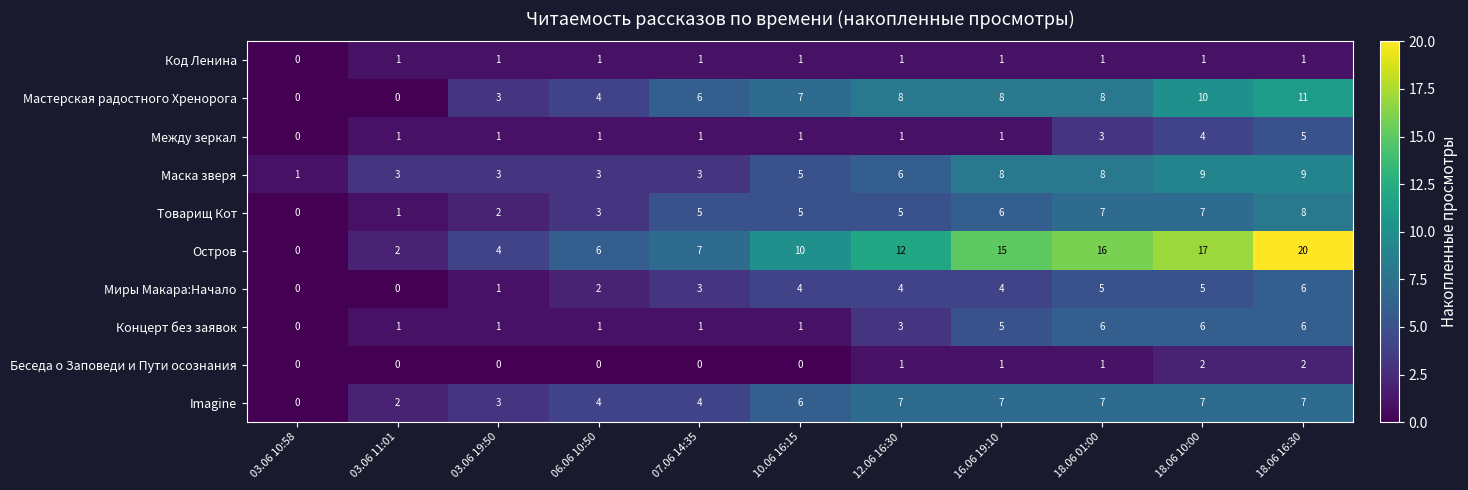

The value of Миры Макара:Начало at 03.06 19:50 is 1. True or false?

True